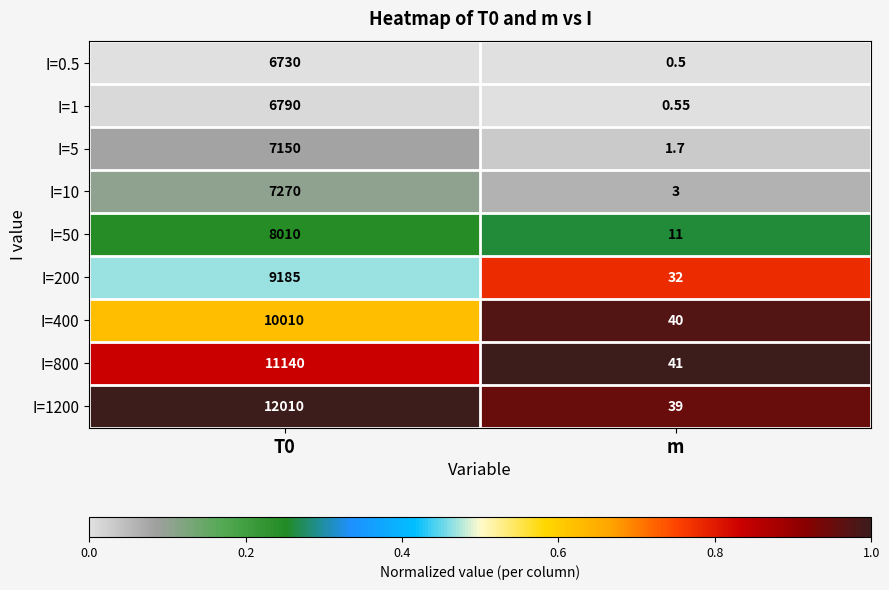

Is the value of I=400 at T0 greater than the value of I=50 at m?

Yes